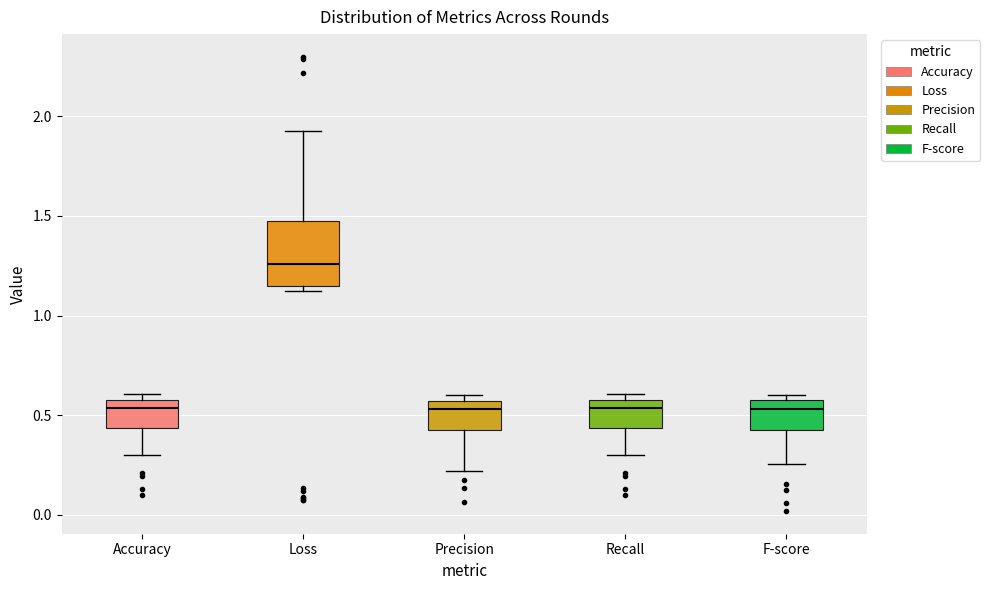

Which box's median line is the highest?

Loss